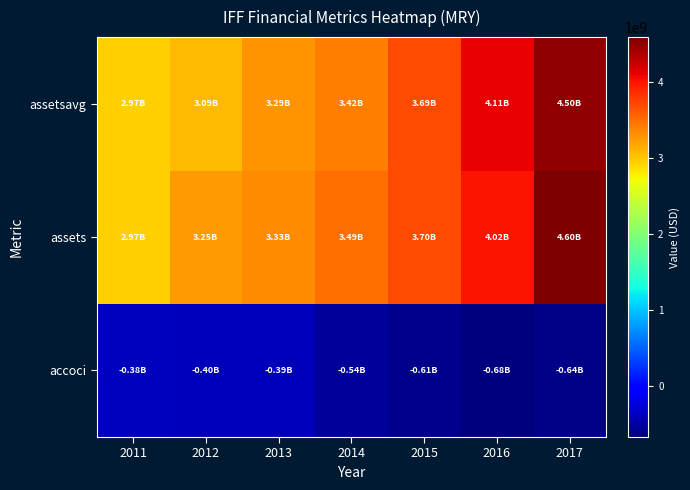

Reading left to right, transcribe all the data shown in this chart.

accoci: 2011=-375309000	2012=-403625000	2013=-392711000	2014=-540430000	2015=-613440000	2016=-680095000	2017=-637482000
assets: 2011=2965581000	2012=3246192000	2013=3331731000	2014=3494621000	2015=3702010000	2016=4016984000	2017=4598926000
assetsavg: 2011=2968564250	2012=3086200500	2013=3291428000	2014=3423254000	2015=3693623750	2016=4107800250	2017=4497624500